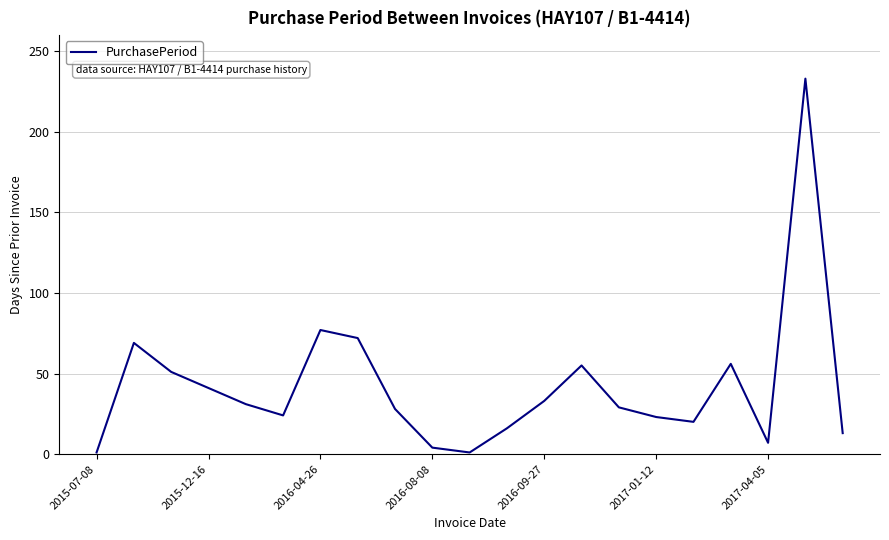

How many series are shown in this chart?

1